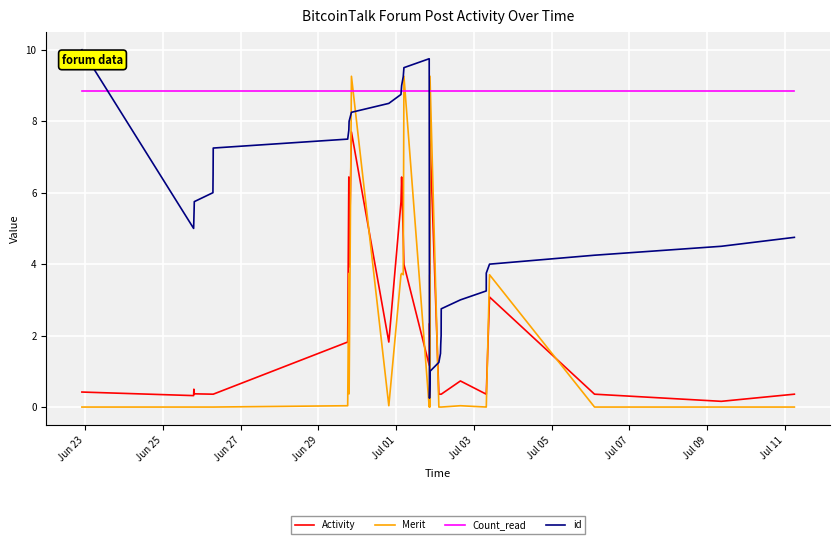

What is the maximum value for id?

10.0